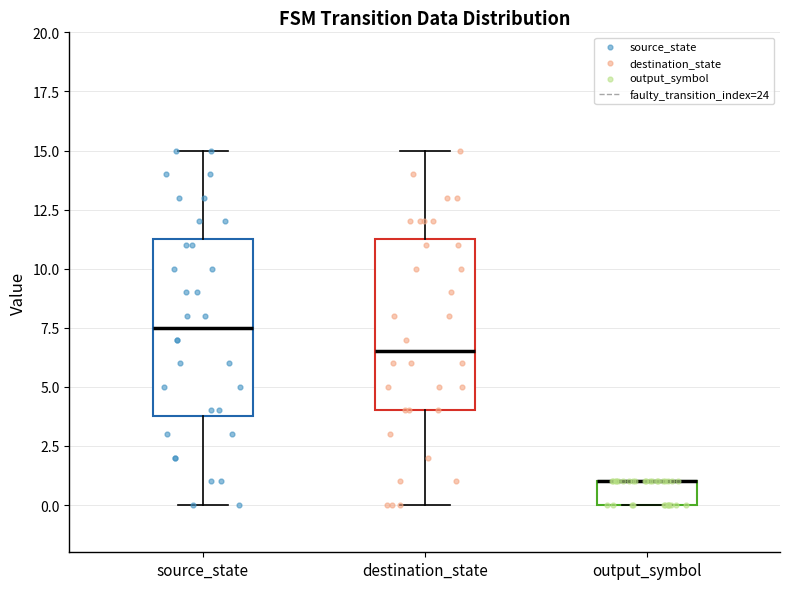

Reading left to right, read every box against the y-axis: the position of its median line, the range the box covers, and the ends of its whiskers. The values are not printed on the chart, so give them approximately, as read against the axis.

source_state: median 7.5, box 4.0 to 11.5, whiskers 0.0 to 15.0
destination_state: median 6.5, box 4.0 to 11.5, whiskers 0.0 to 15.0
output_symbol: median 1.0 (drawn on the box's upper edge), box 0.0 to 1.0, whiskers 0.0 to 1.0